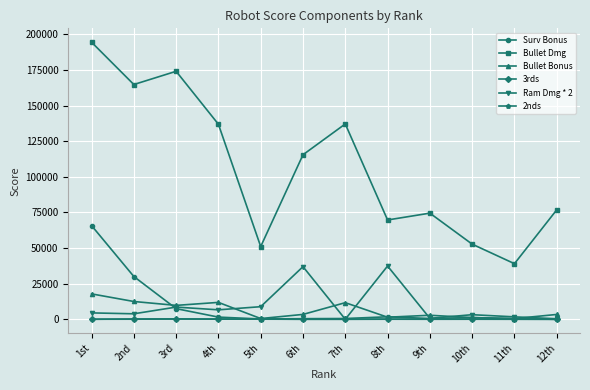

Where does the Bullet Bonus series first go above 3423?

1st